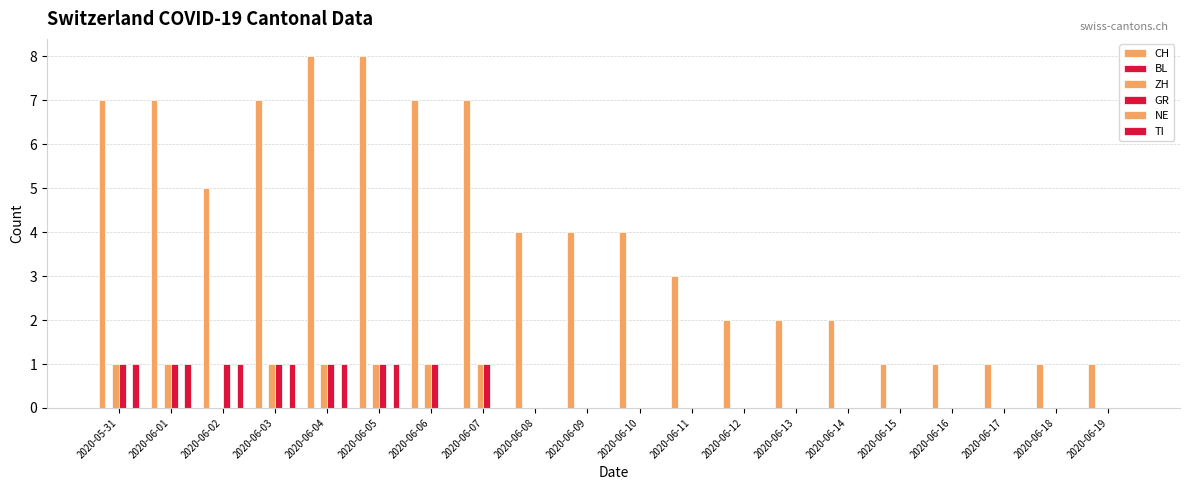

Does the chart contain any negative values?

No